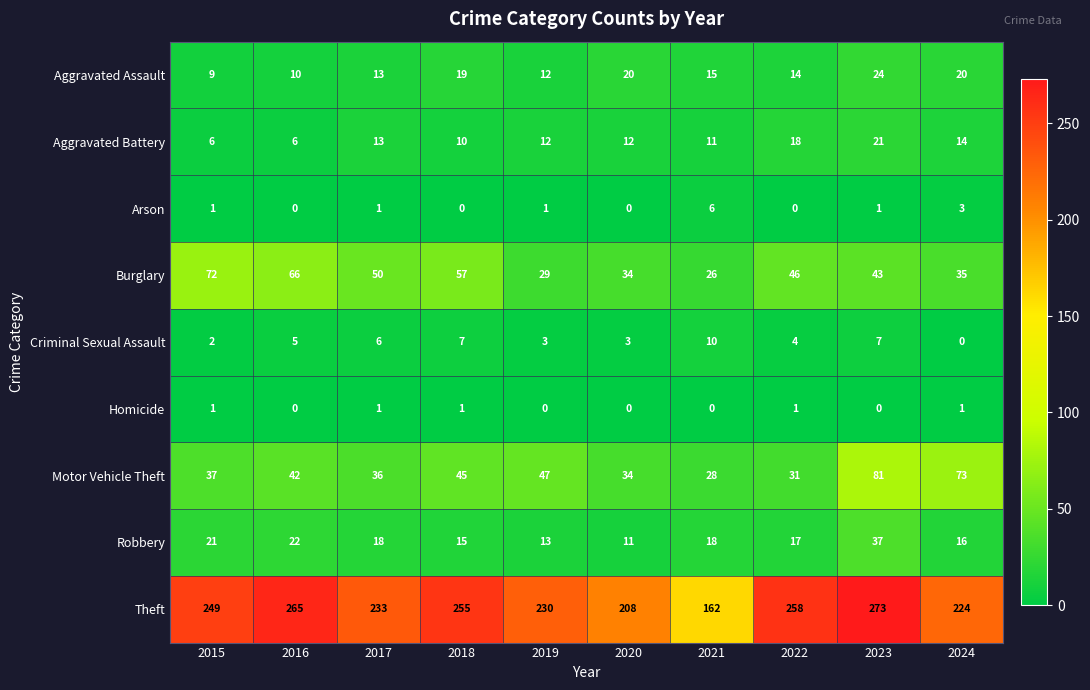

What is the difference between the highest and lowest values at 2017?

232